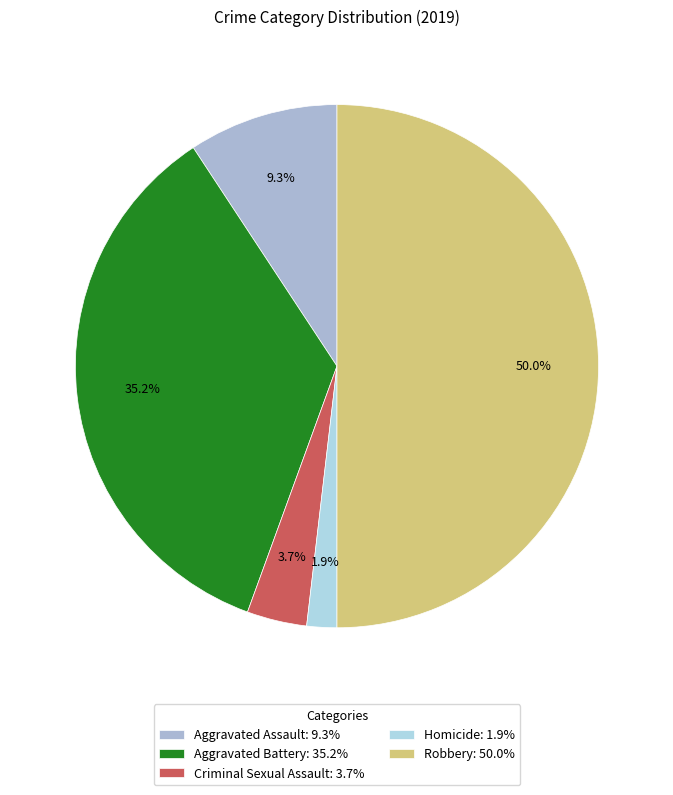

What percentage is the Aggravated Assault slice, to the nearest percent?

9%